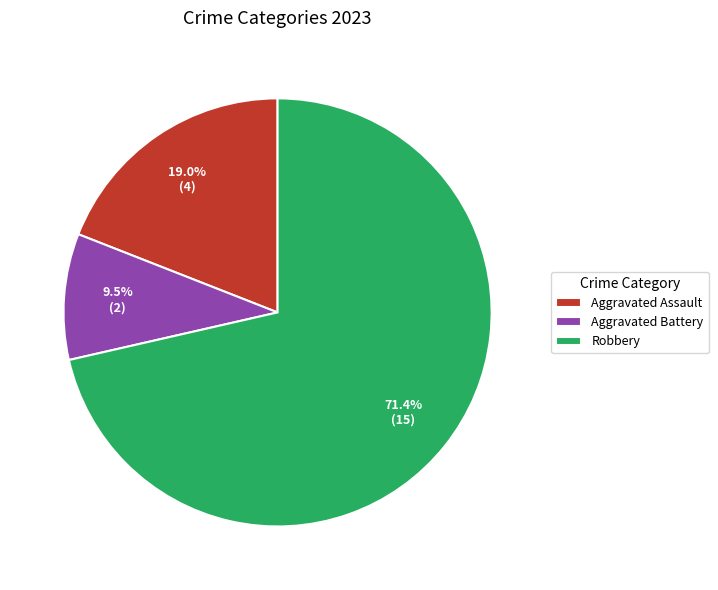

How many slices are in this pie chart?

3